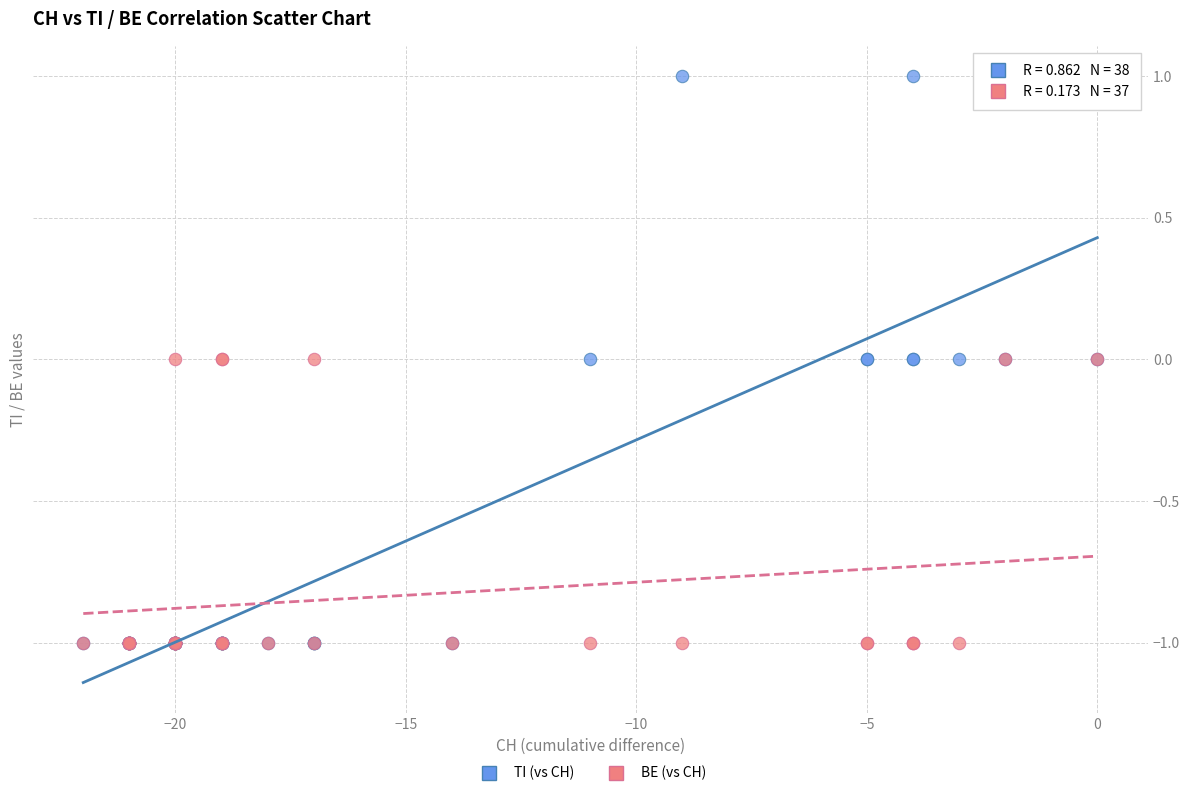

Which series has the widest spread of Y values?

TI (vs CH)